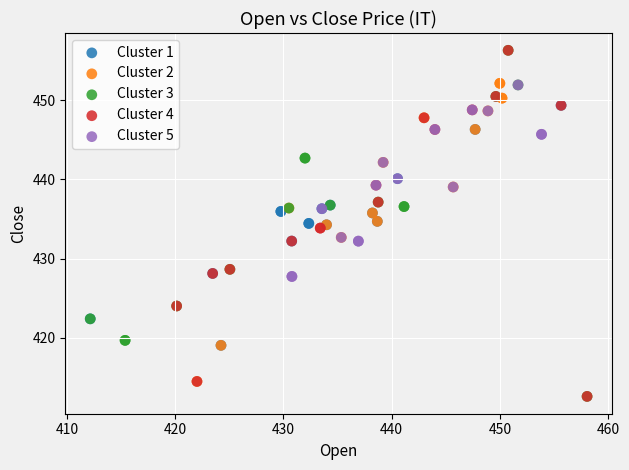

What are all the series names shown in the legend?

Cluster 1, Cluster 2, Cluster 3, Cluster 4, Cluster 5